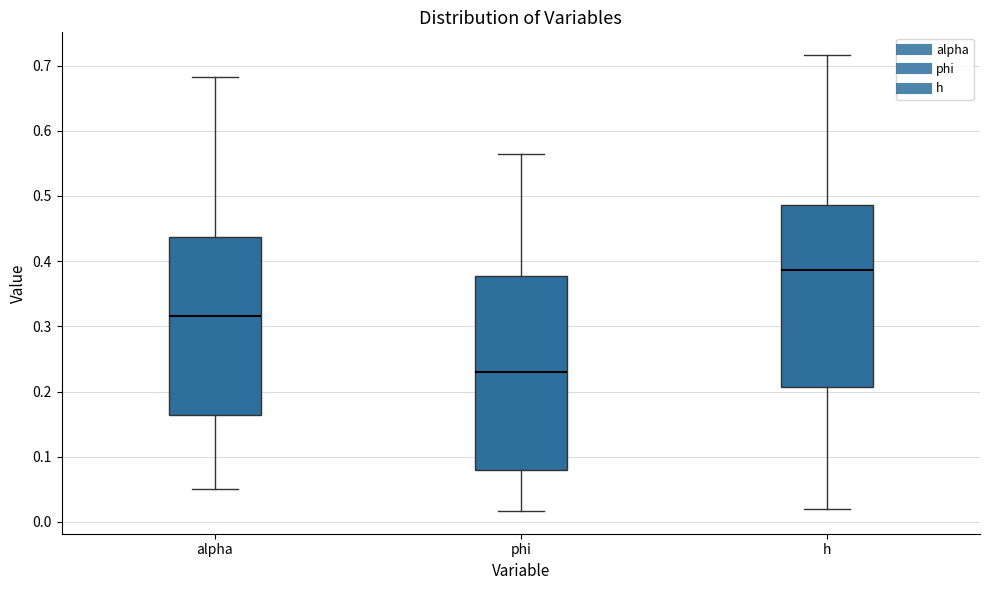

Which box has the highest median line?

h